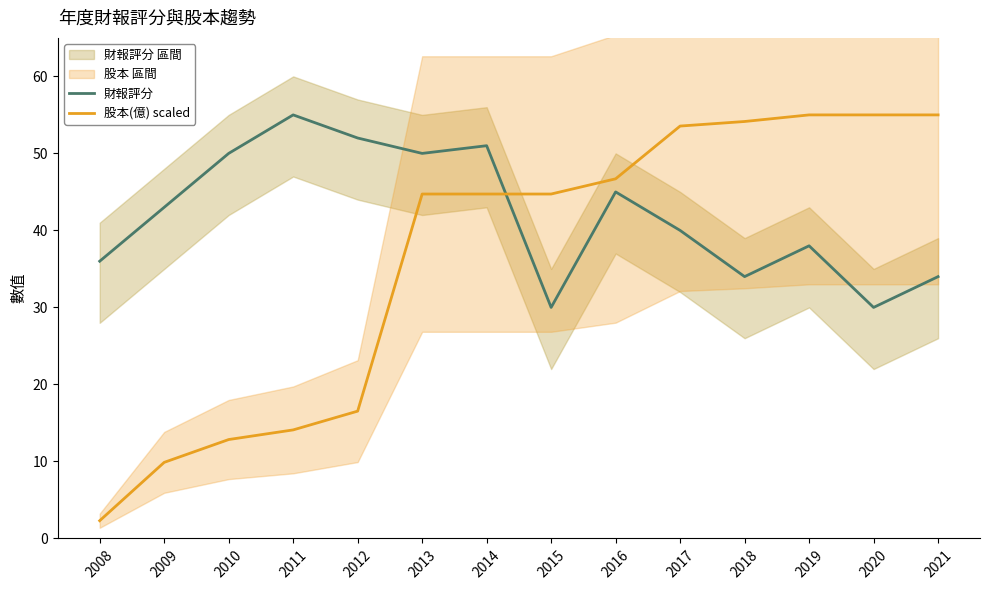

Between 2018 and 2016, which is larger?

2016